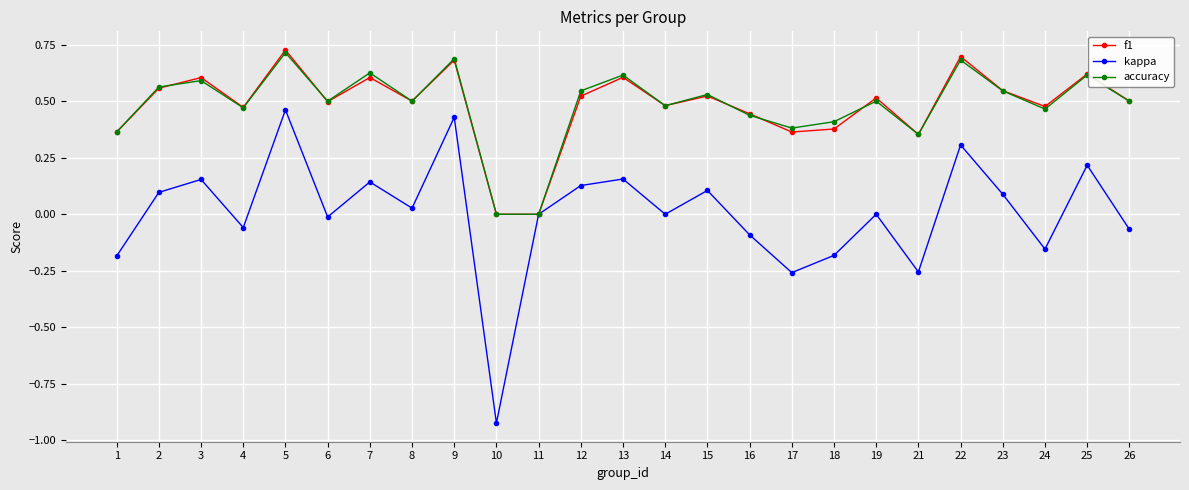

The kappa series shows -0.5 at 11. True or false?

False